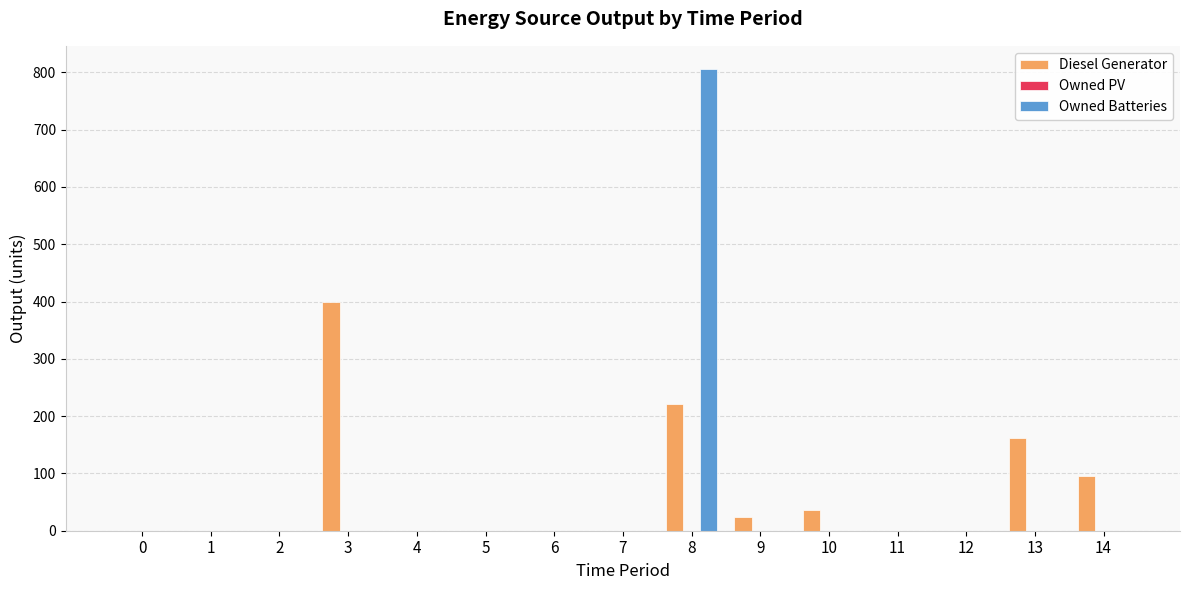

At which category is the sum across all series the highest?

8